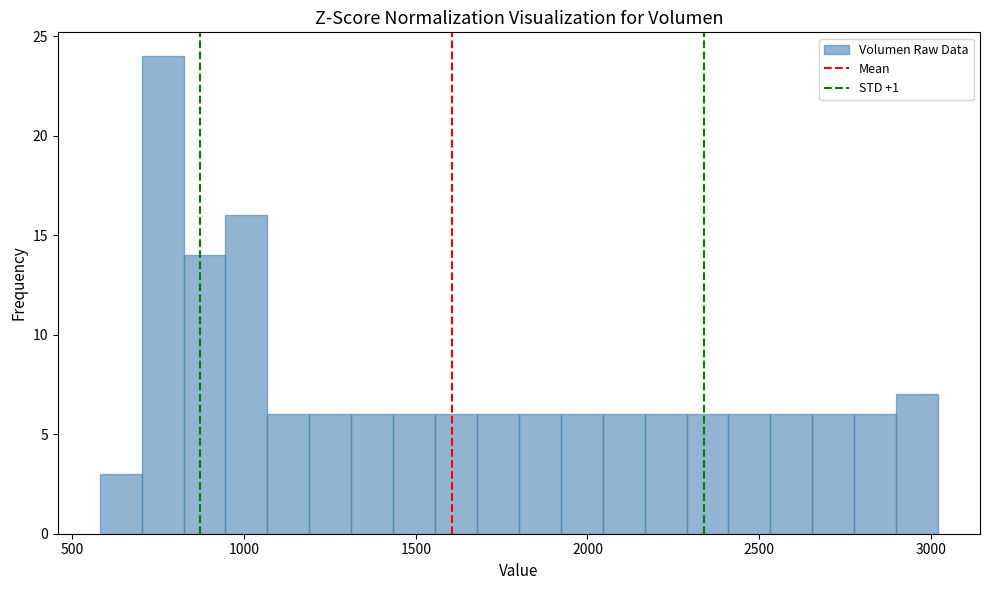

Around what value on the x-axis is the tallest bar? Give the approximate position of its centre, as read against the axis.

750